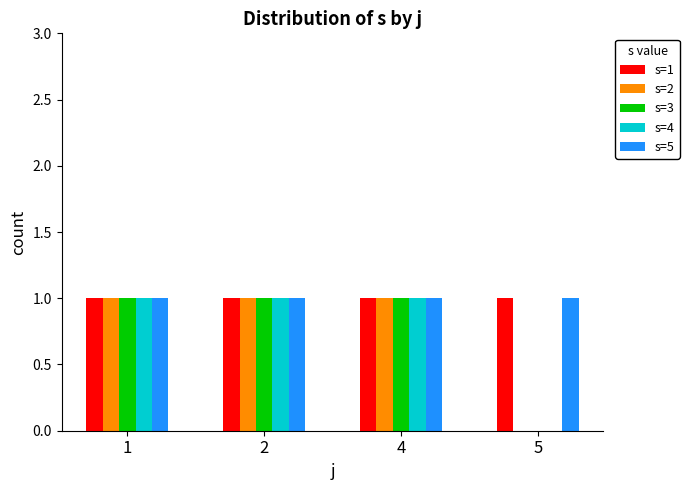

How many groups of bars are there?

4